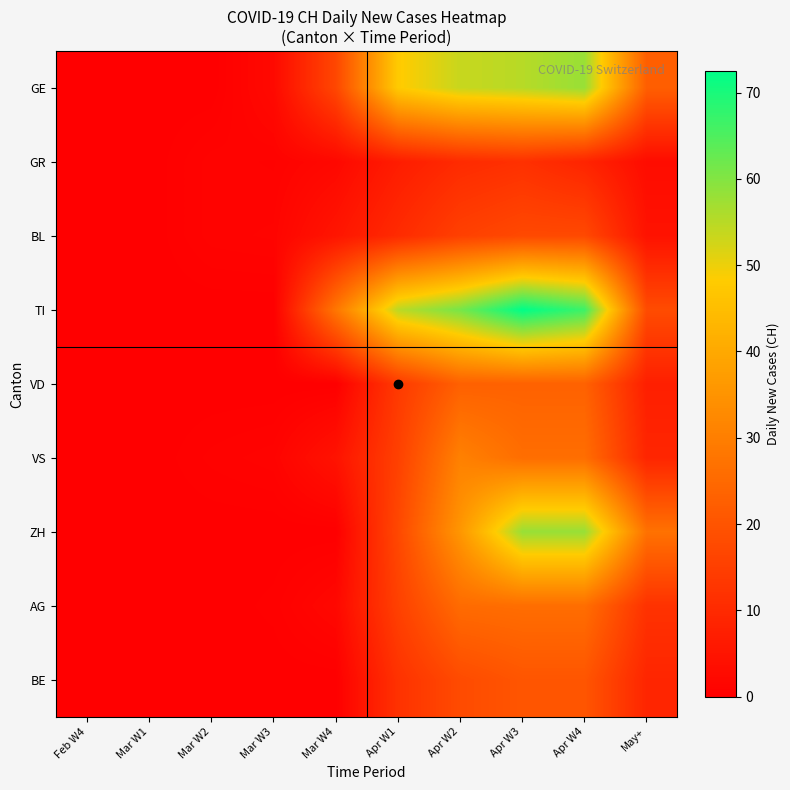

Between Apr W2 and Mar W4, which is larger?

Apr W2